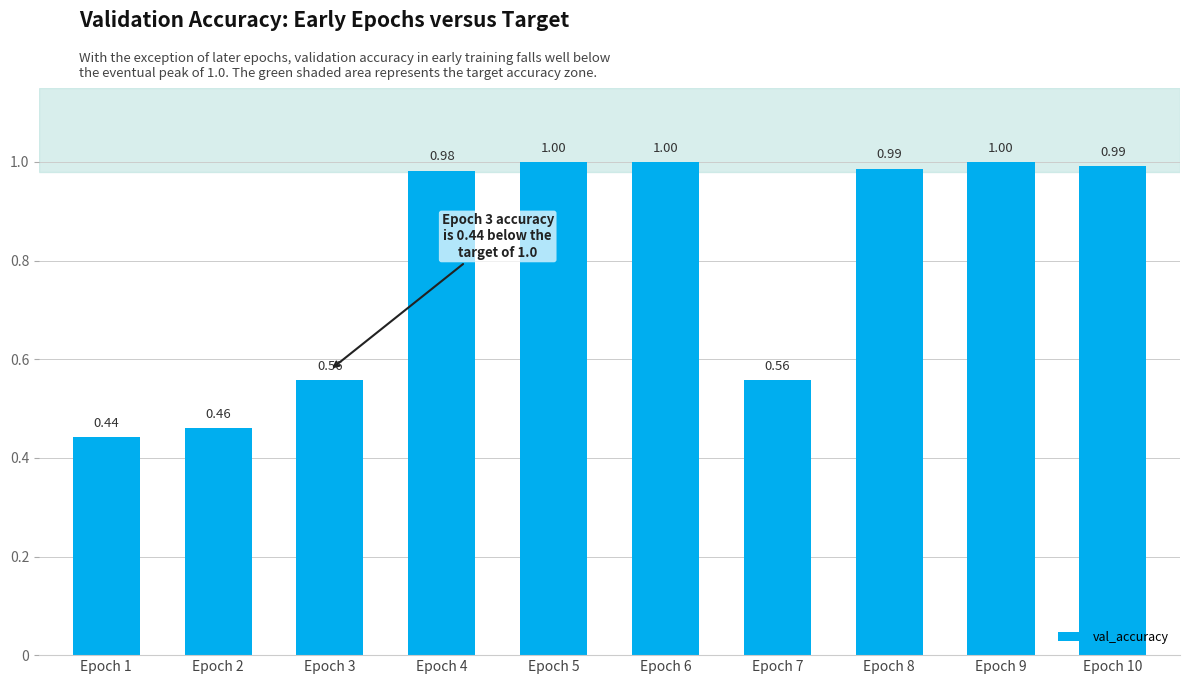

Which category has the lowest value across all series?

Epoch 1